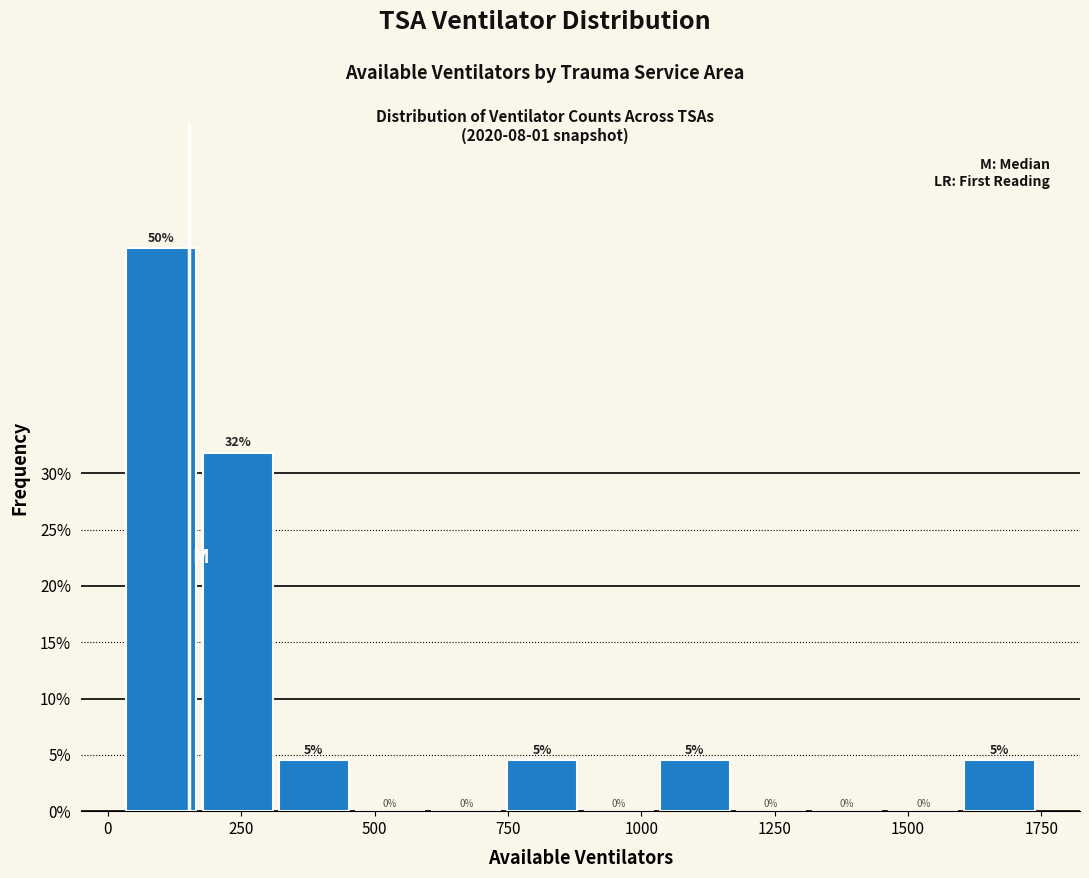

Read against the x-axis, roughly where is the centre of the tallest bar?

100